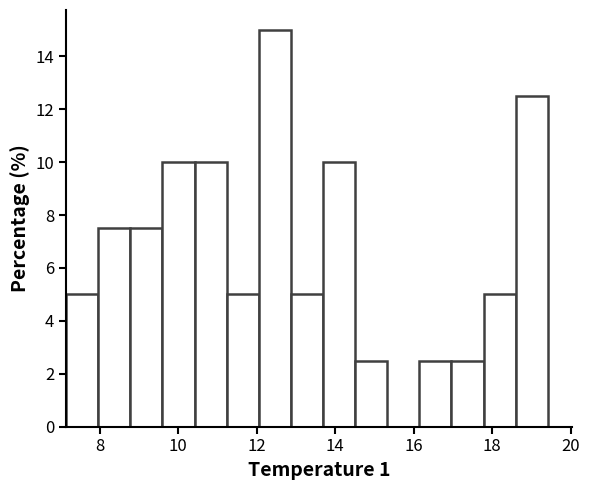

Reading left to right, list every bar in this chart as the range it spans on the x-axis followed by its height. Neither the bar edges nor the heights are printed on the chart, so give them approximately, as read against the axes.

7.2 to 8.0: 5.0
8.0 to 8.8: 7.6
8.8 to 9.6: 7.6
9.6 to 10.4: 10.0
10.4 to 11.2: 10.0
11.2 to 12.0: 5.0
12.0 to 12.8: 15.0
12.8 to 13.6: 5.0
13.6 to 14.6: 10.0
14.6 to 15.4: 2.6
15.4 to 16.2: 0
16.2 to 17.0: 2.6
17.0 to 17.8: 2.6
17.8 to 18.6: 5.0
18.6 to 19.4: 12.6